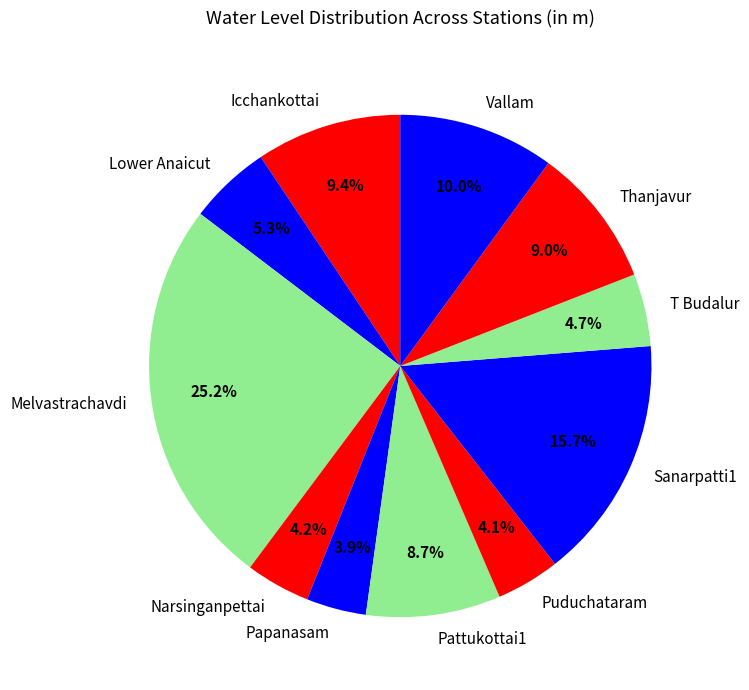

What is the ratio of the value at Thanjavur to the value at Icchankottai?

1.0